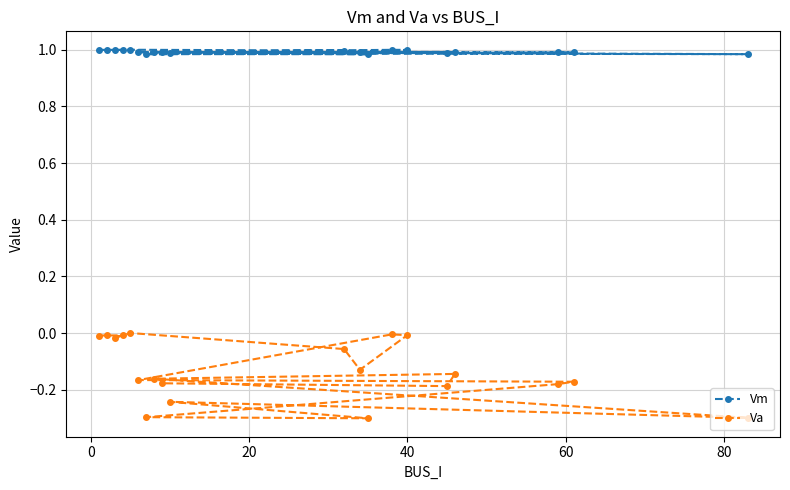

Which series has the largest range (max minus min)?

Va